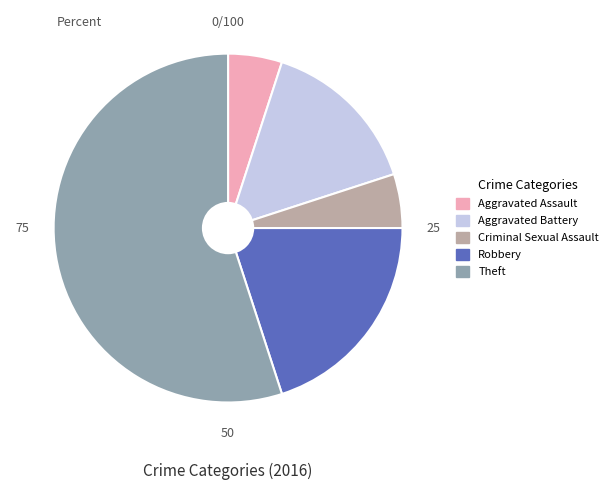

True or false: Criminal Sexual Assault accounts for 1% of the total.

False